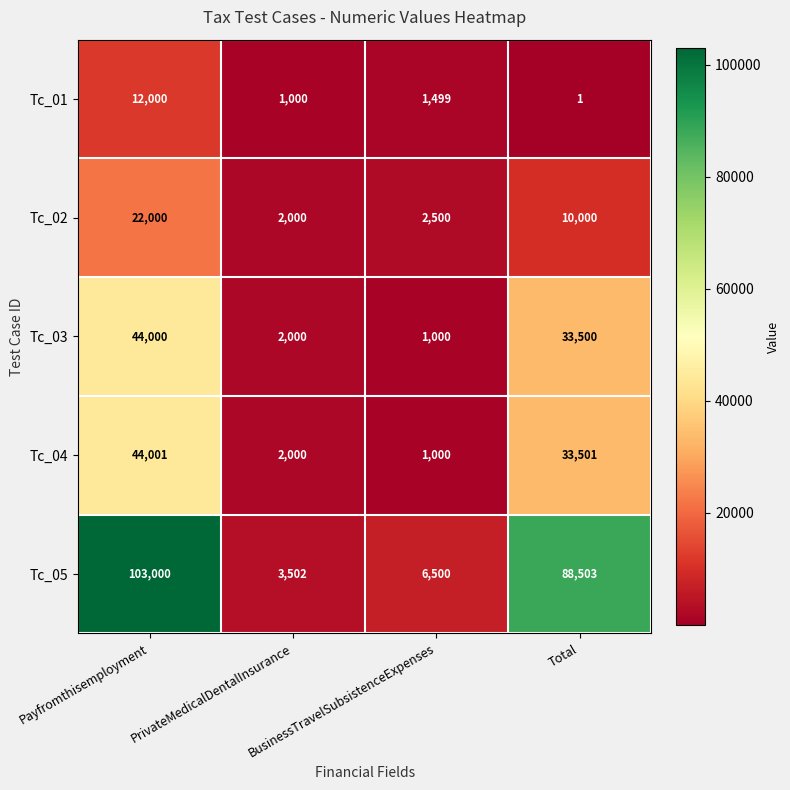

At which category is the sum across all series the highest?

Payfromthisemployment